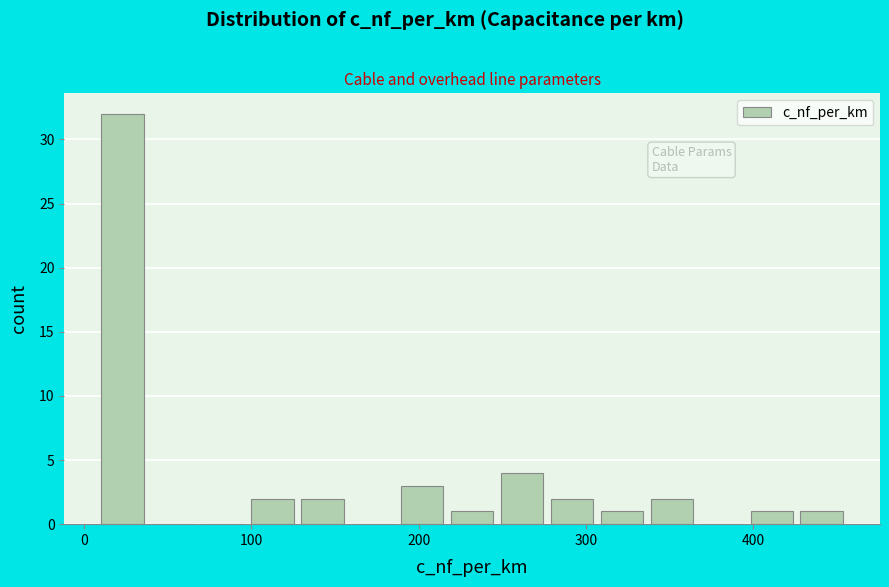

Read against the x-axis, roughly where is the centre of the tallest bar?

20